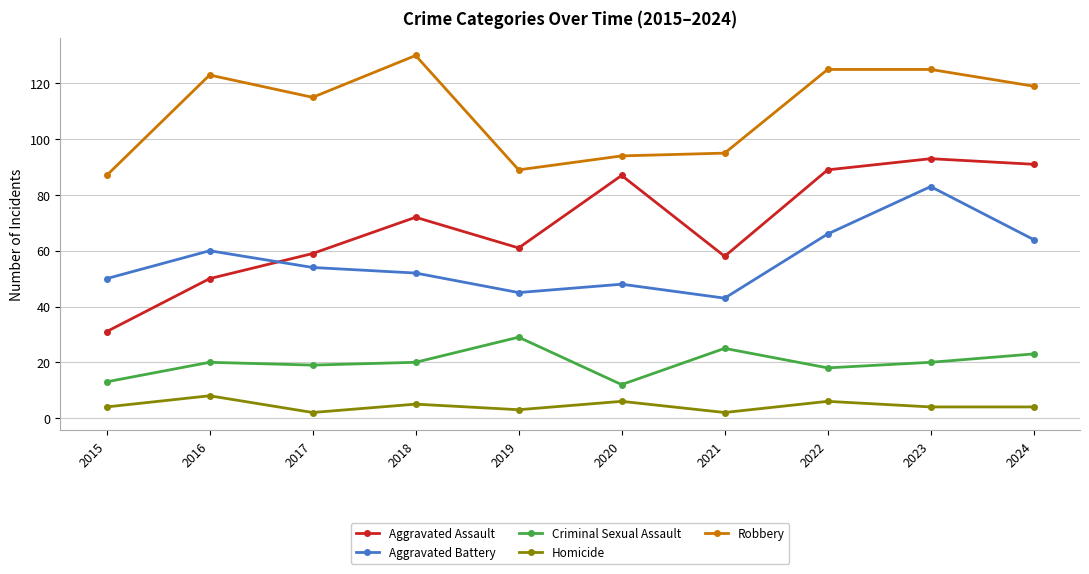

Reading right to left, what are all the values shown in this chart?

Aggravated Assault: 91	93	89	58	87	61	72	59	50	31
Aggravated Battery: 64	83	66	43	48	45	52	54	60	50
Criminal Sexual Assault: 23	20	18	25	12	29	20	19	20	13
Homicide: 4	4	6	2	6	3	5	2	8	4
Robbery: 119	125	125	95	94	89	130	115	123	87